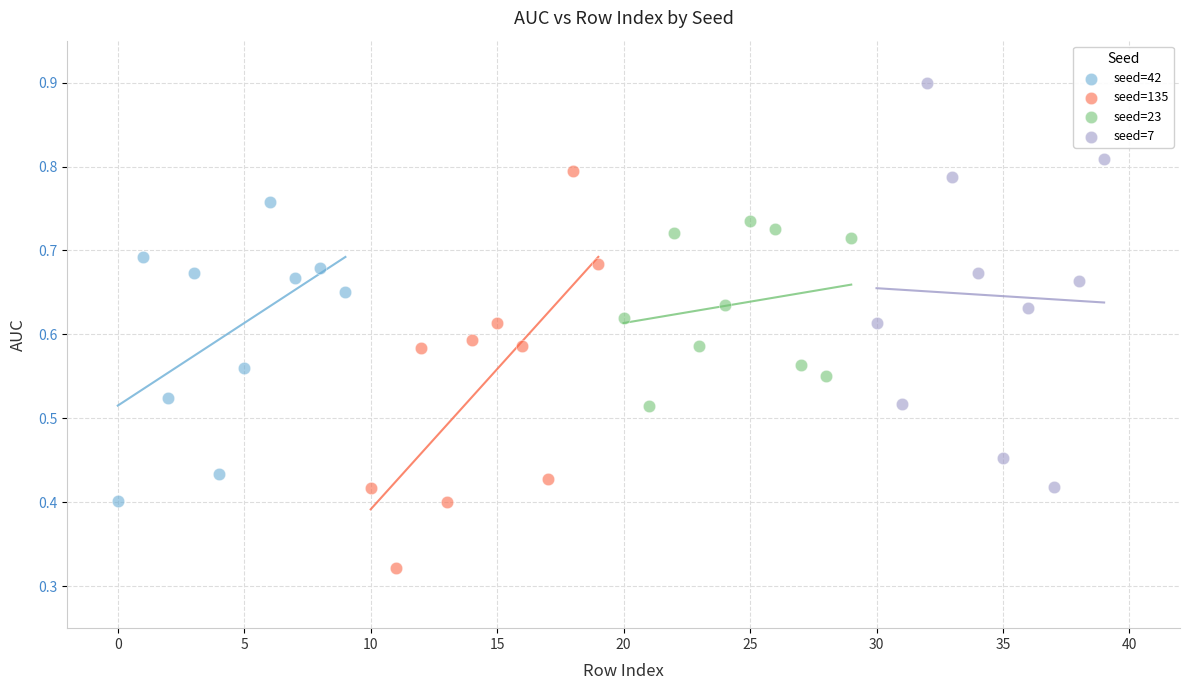

Which series contains the lowest Y value?

seed=135